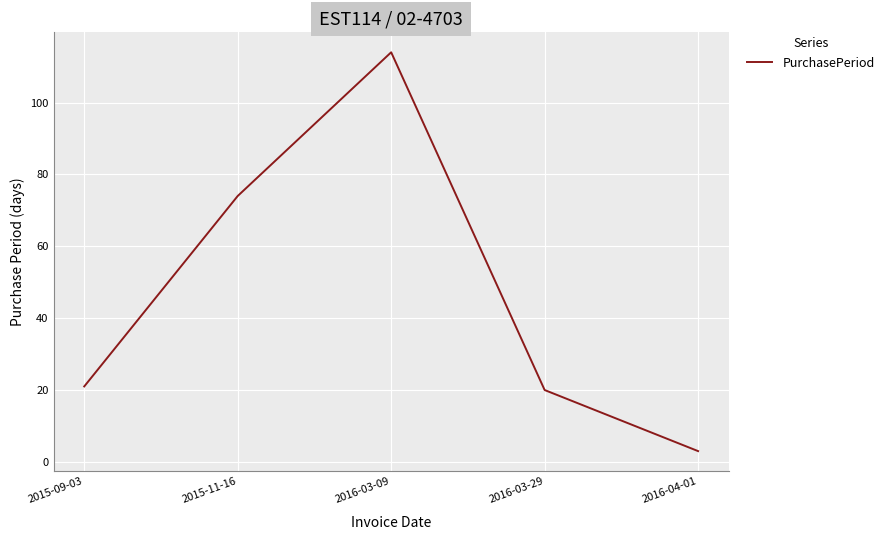

What is the average value?

46